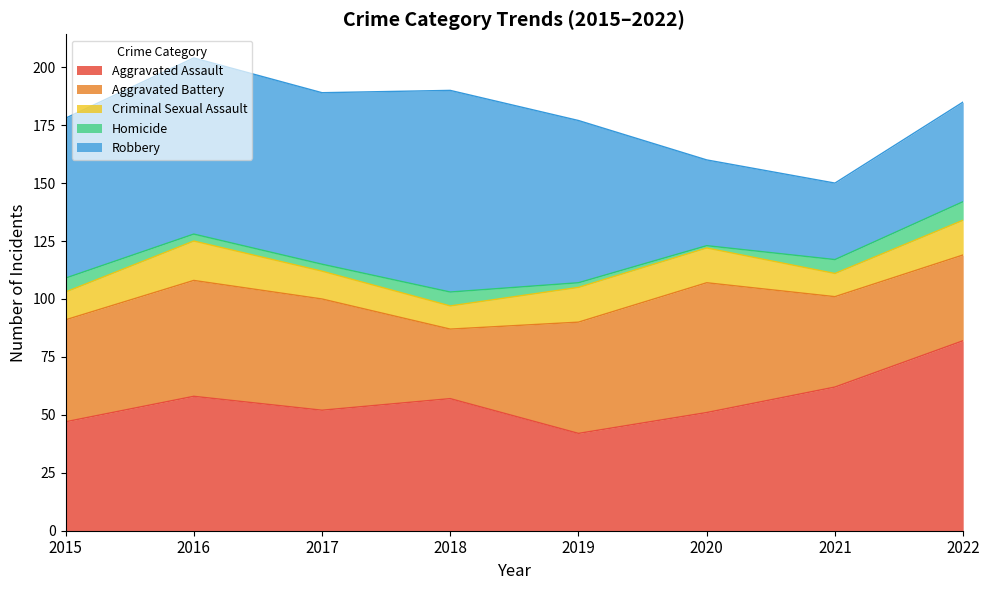

Is it true that Criminal Sexual Assault equals 12 at 2015?

True